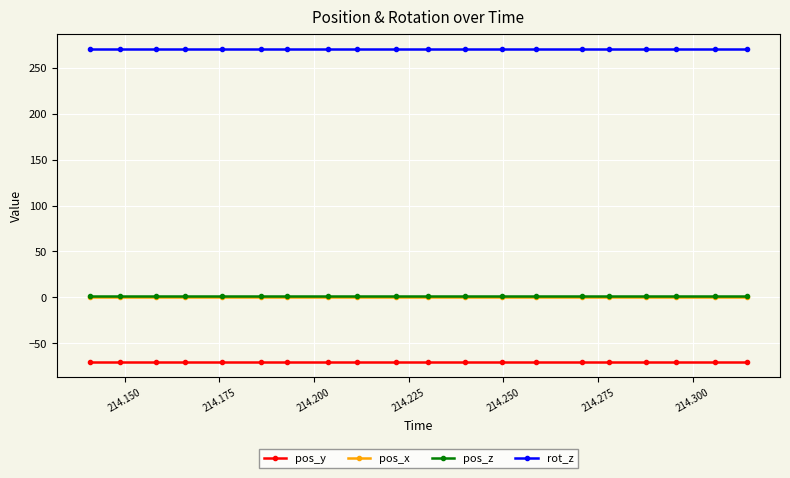

Which series has the largest total across all categories?

rot_z